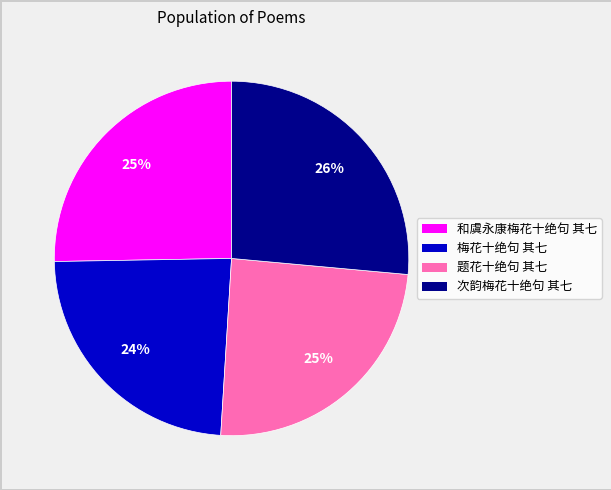

Which slice is the largest?

次韵梅花十绝句 其七